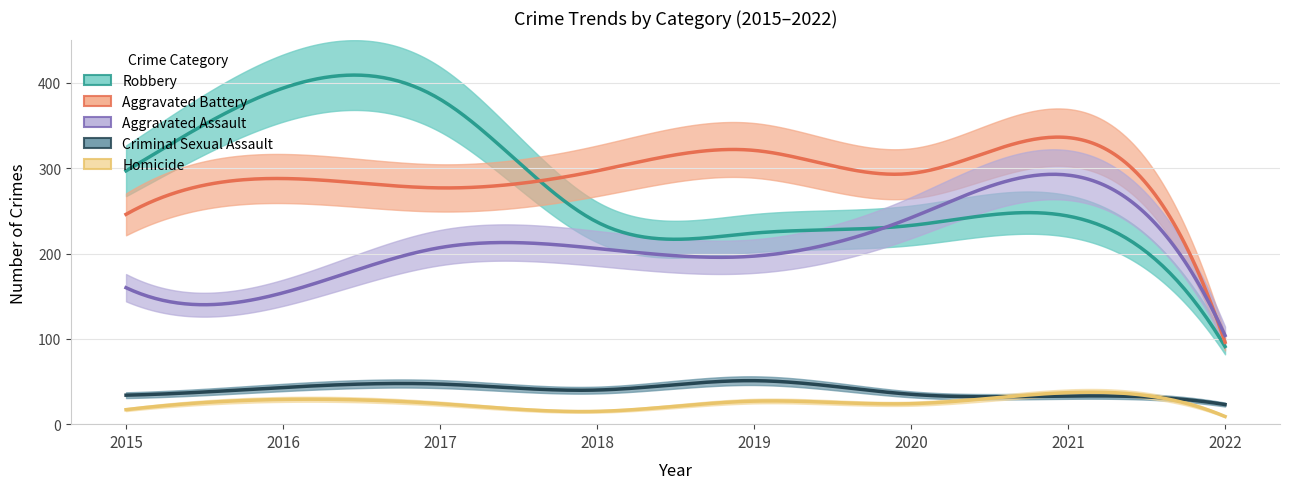

True or false: Aggravated Battery and Homicide cross at least once.

False